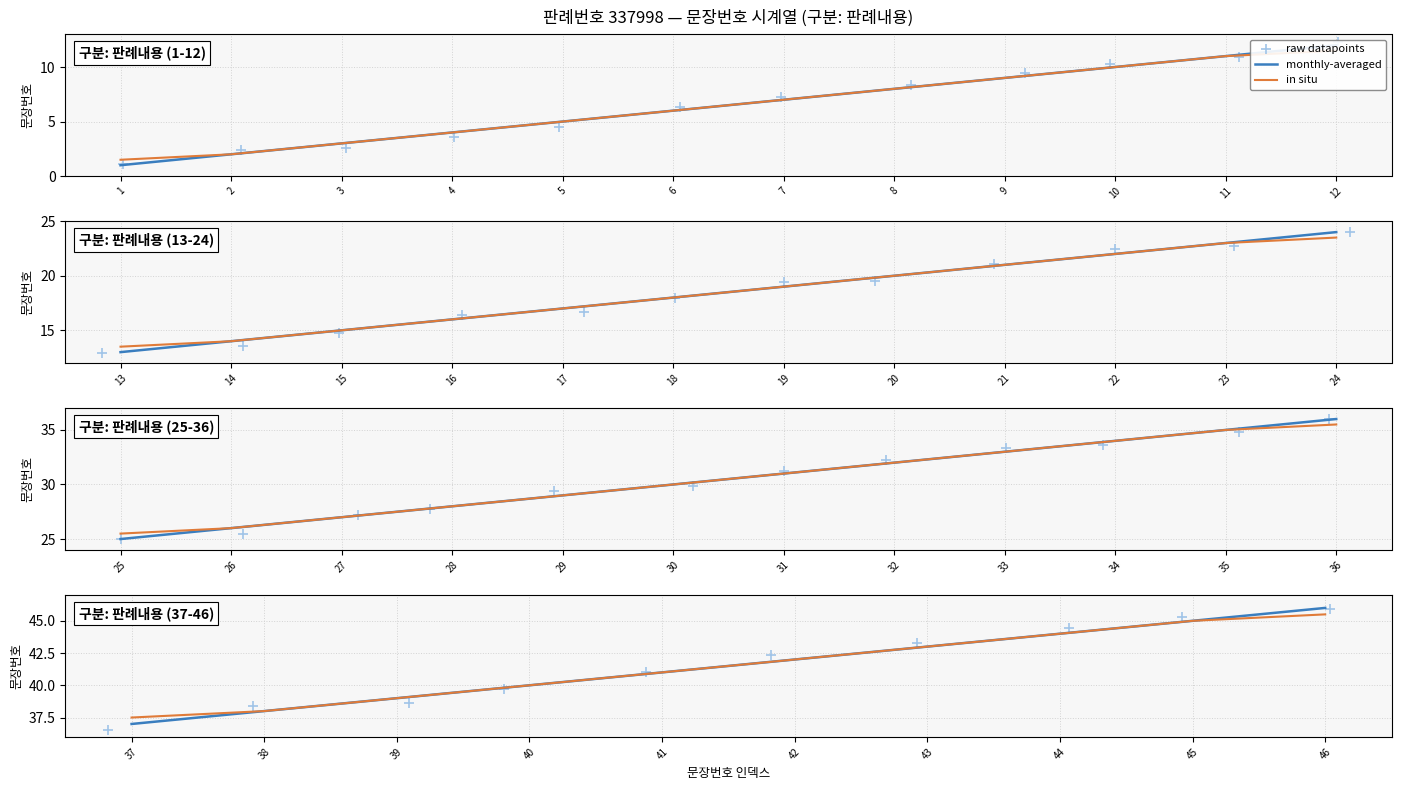

Is the value of in situ at 3 greater than the value of raw datapoints at 2?

Yes